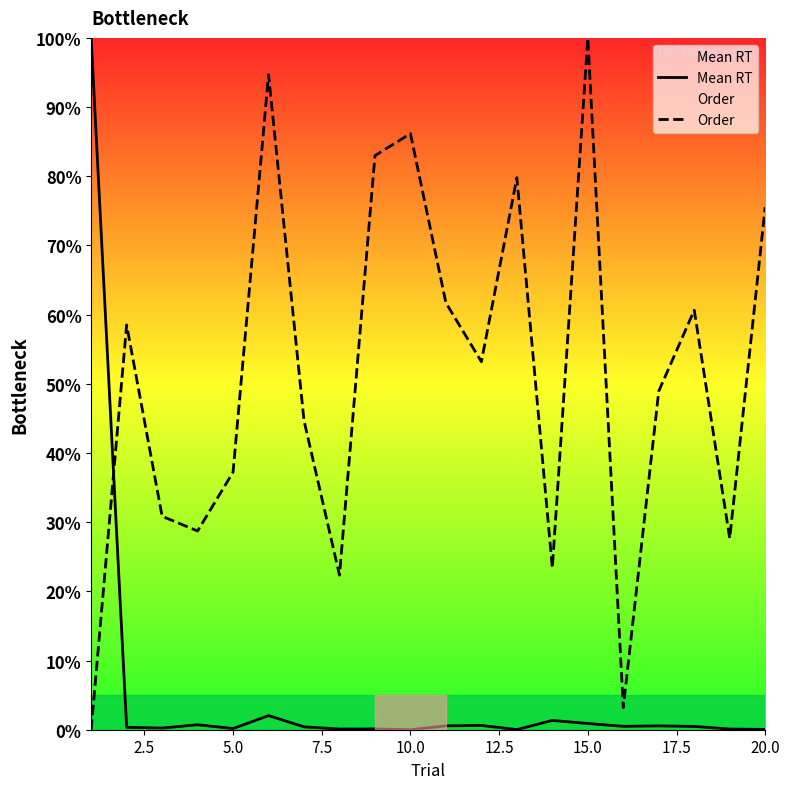

After their last crossing, which series has the higher values: Mean RT or Order?

Order